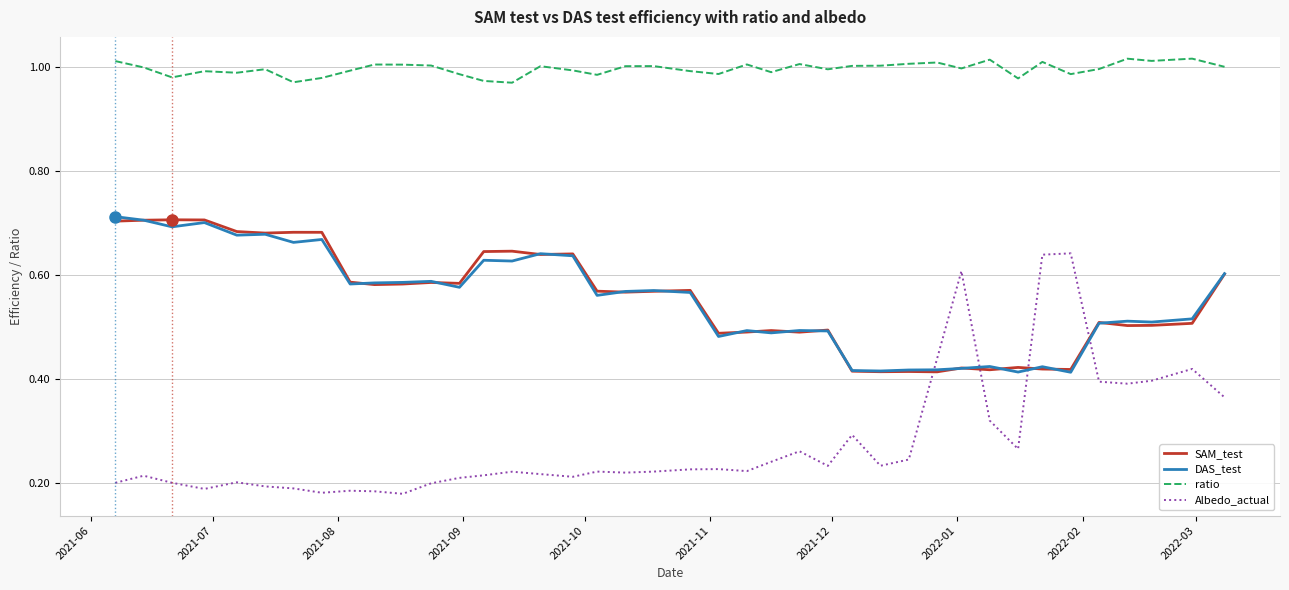

True or false: SAM_test and ratio cross at least once.

False